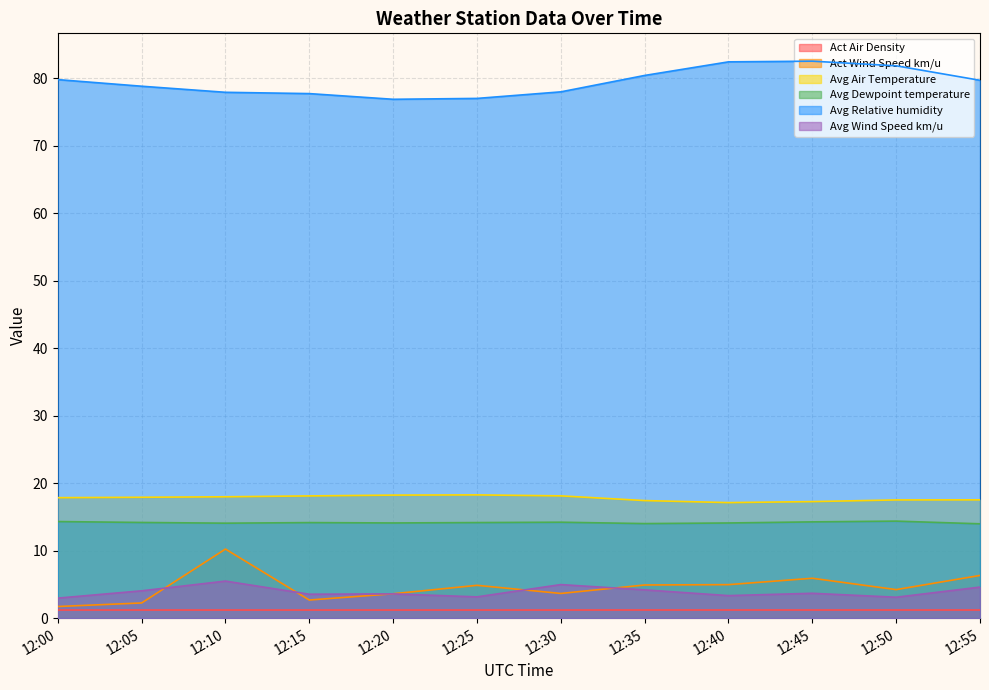

How many series are shown in this chart?

6